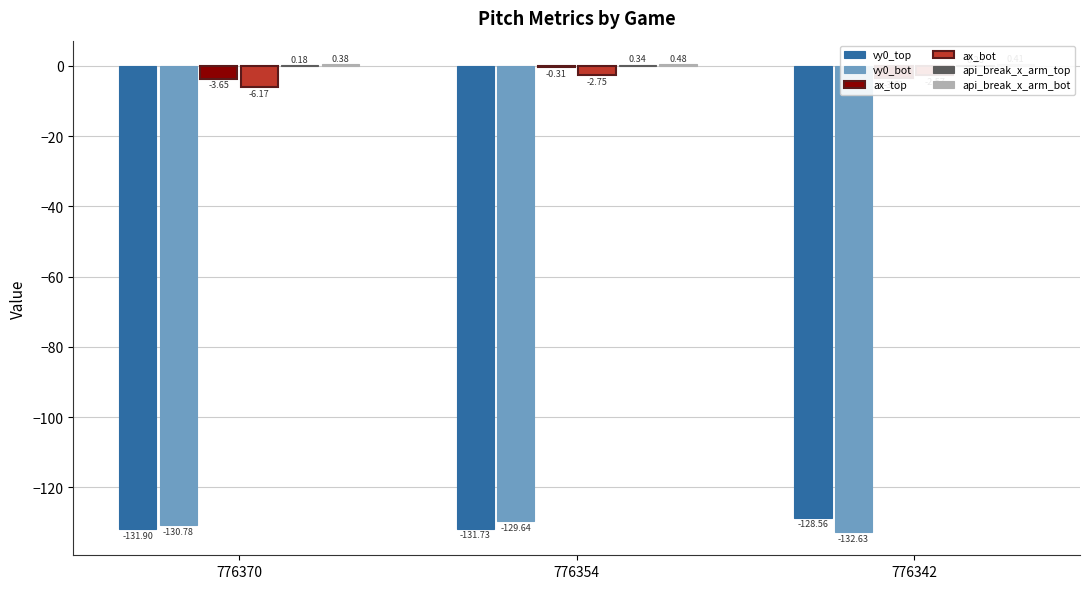

Rank the categories by api_break_x_arm_top value from highest to lowest.

776354, 776342, 776370